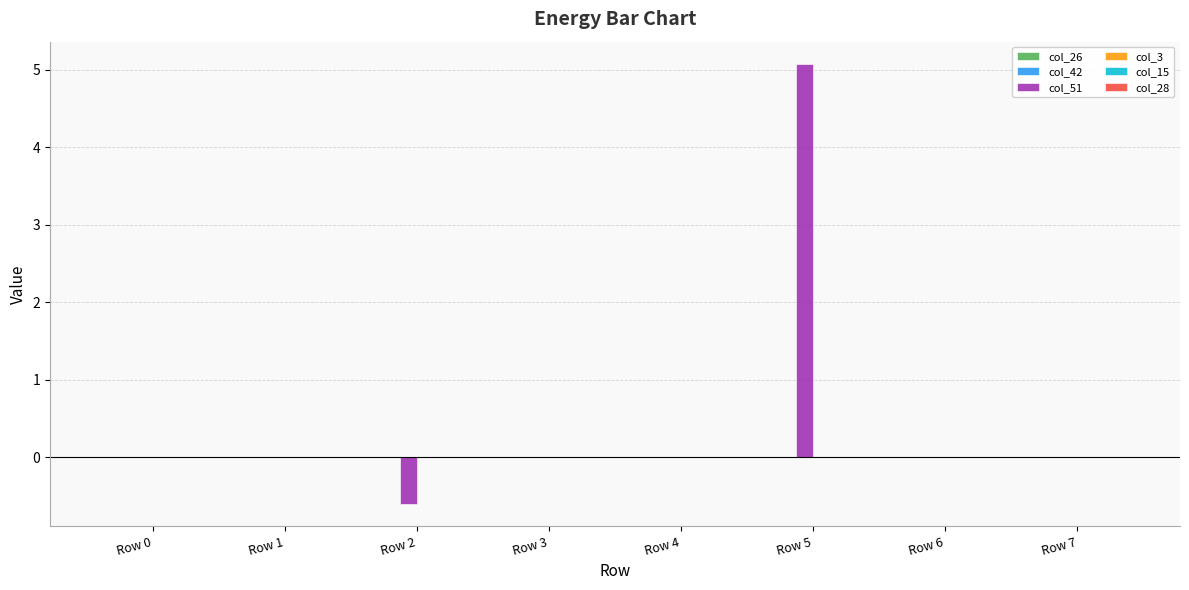

Count the number of data series in this chart.

6